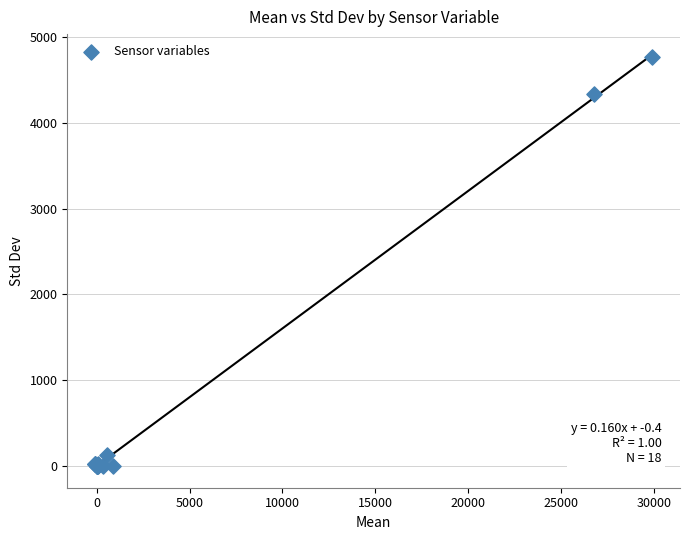

What Y value in the scatter plot is closest to 2383?

4334.9